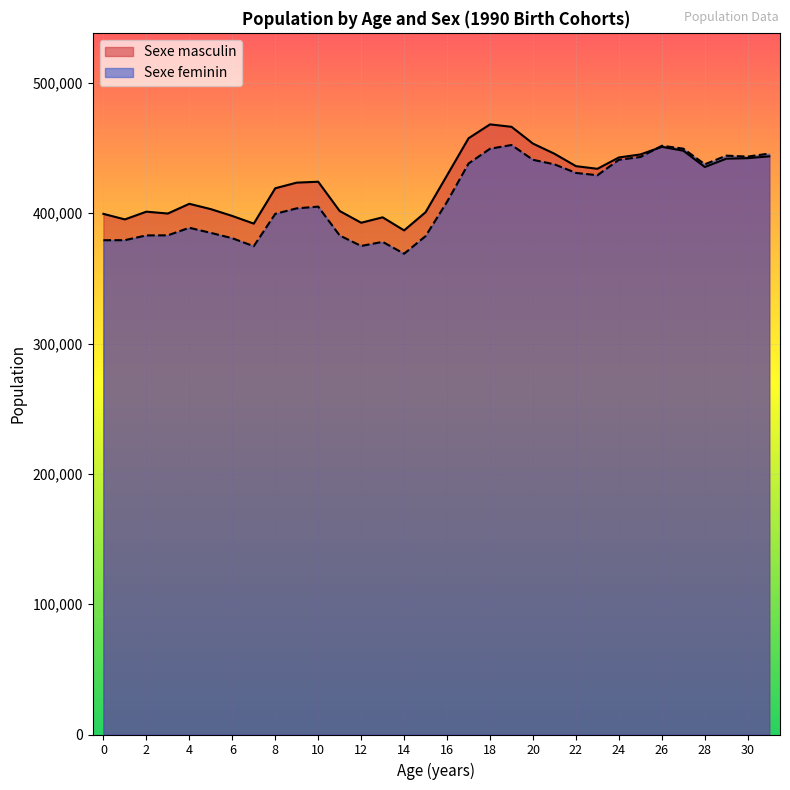

The Sexe masculin series shows 664151 at 15. True or false?

False